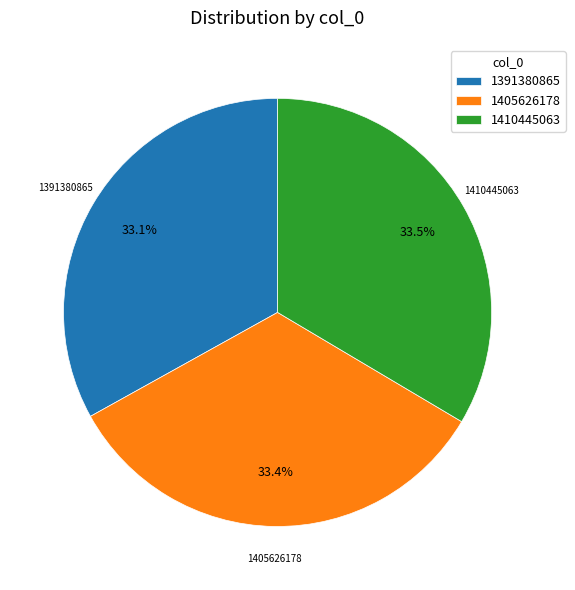

What portion of the pie excludes 1405626178?

66.6%